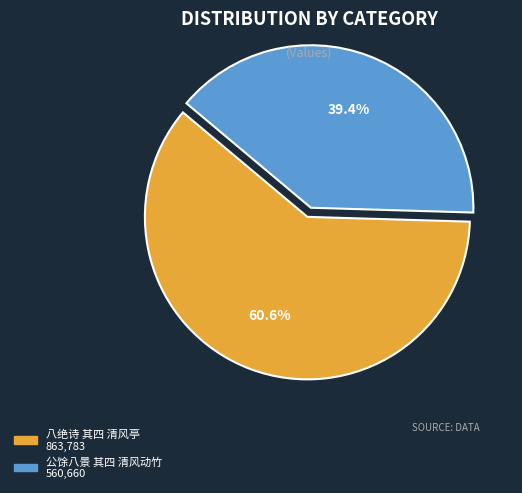

To the nearest percent, what percentage of the pie is 八绝诗 其四 清风亭?

61%